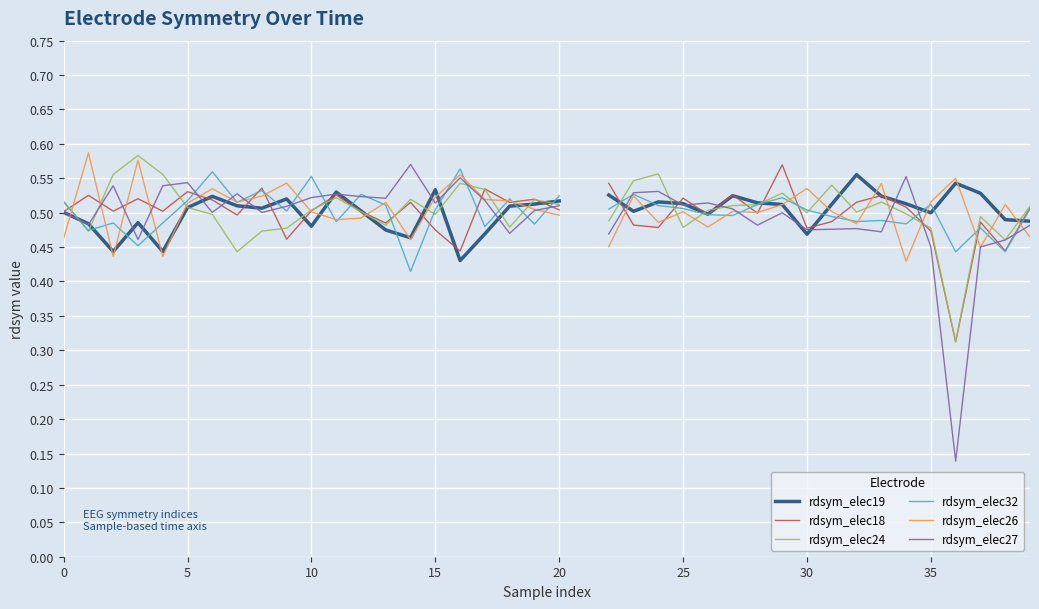

What is the spread (max minus min) of values at 31?

0.1